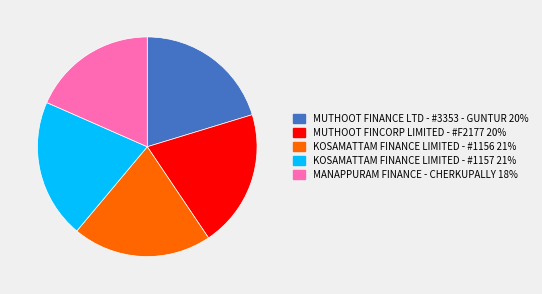

Do MANAPPURAM FINANCE - CHERKUPALLY and KOSAMATTAM FINANCE LIMITED - #1157 together represent more than half of the pie?

No